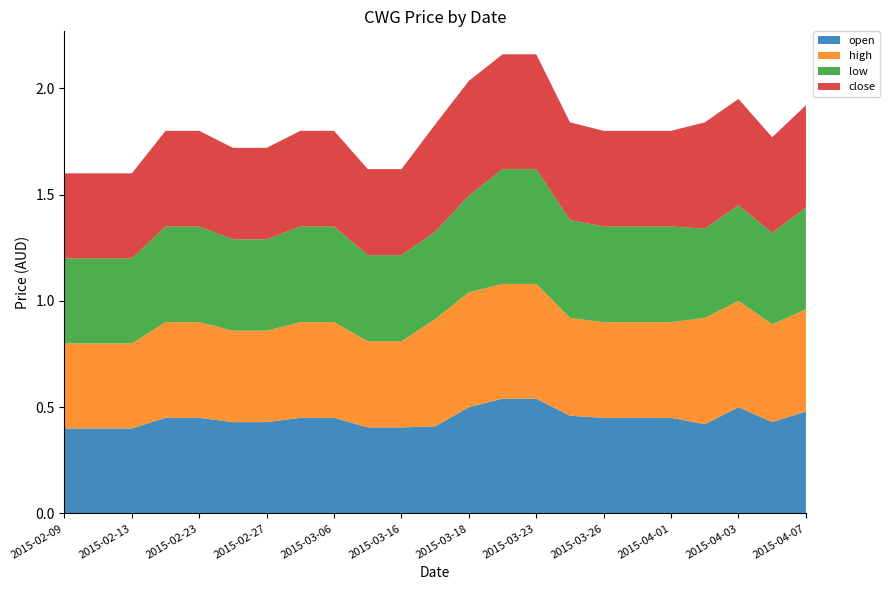

Reading left to right, transcribe all the data shown in this chart.

open: 0.4	0.4	0.4	0.5	0.5	0.4	0.4	0.5	0.5	0.4	0.4	0.4	0.5	0.5	0.5	0.5	0.5	0.5	0.5	0.4	0.5	0.4	0.5
high: 0.4	0.4	0.4	0.5	0.5	0.4	0.4	0.5	0.5	0.4	0.4	0.5	0.5	0.5	0.5	0.5	0.5	0.5	0.5	0.5	0.5	0.5	0.5
low: 0.4	0.4	0.4	0.5	0.5	0.4	0.4	0.5	0.5	0.4	0.4	0.4	0.5	0.5	0.5	0.5	0.5	0.5	0.5	0.4	0.5	0.4	0.5
close: 0.4	0.4	0.4	0.5	0.5	0.4	0.4	0.5	0.5	0.4	0.4	0.5	0.5	0.5	0.5	0.5	0.5	0.5	0.5	0.5	0.5	0.5	0.5